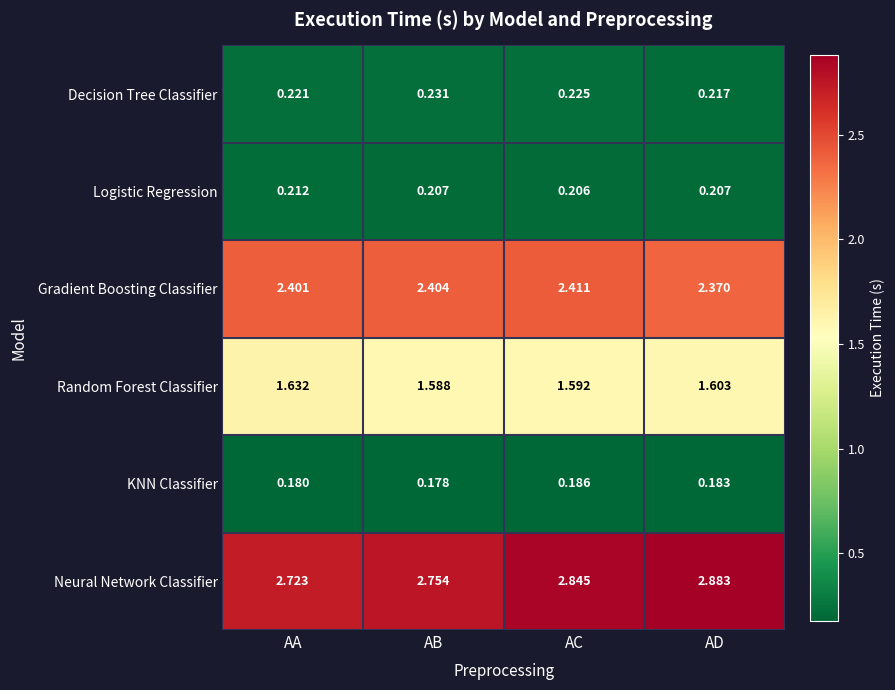

At which label does Decision Tree Classifier reach its peak?

AB